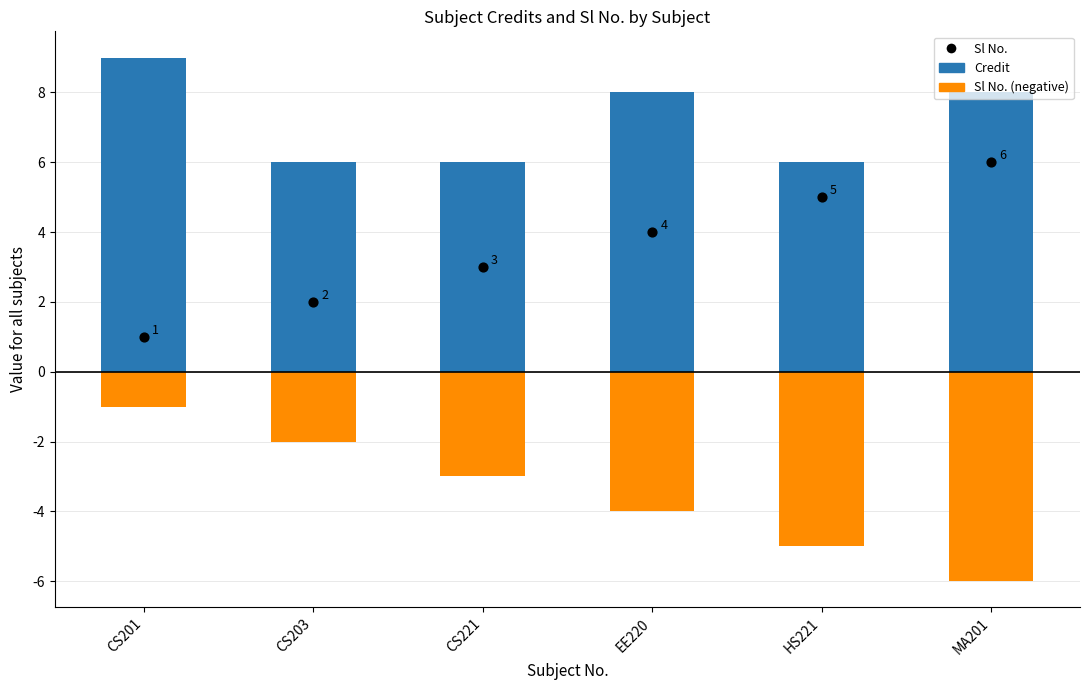

Is the value of Credit at CS201 greater than the value of Sl No. (negative) at CS201?

Yes